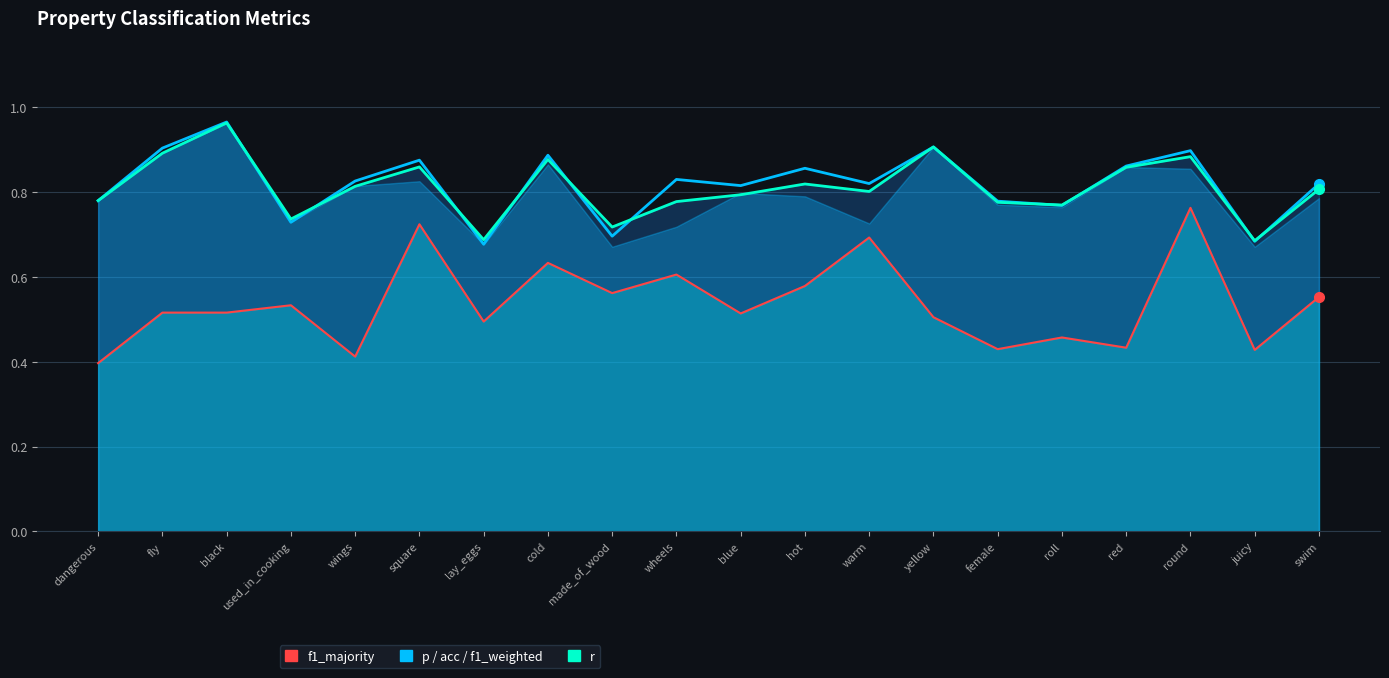

Is it true that p equals 0.9 at red?

True